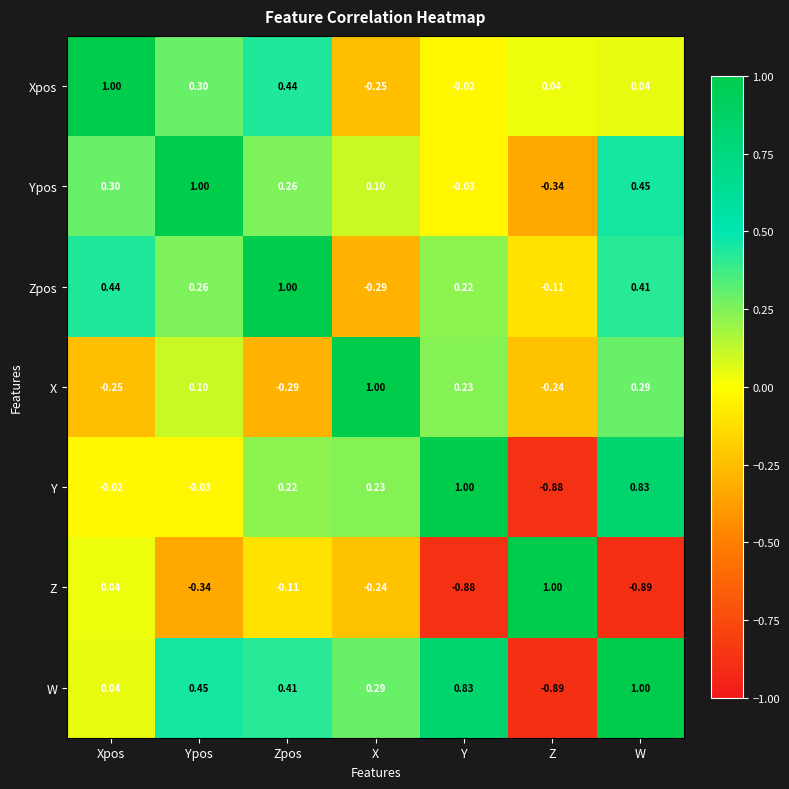

How many data points does each series have?

7